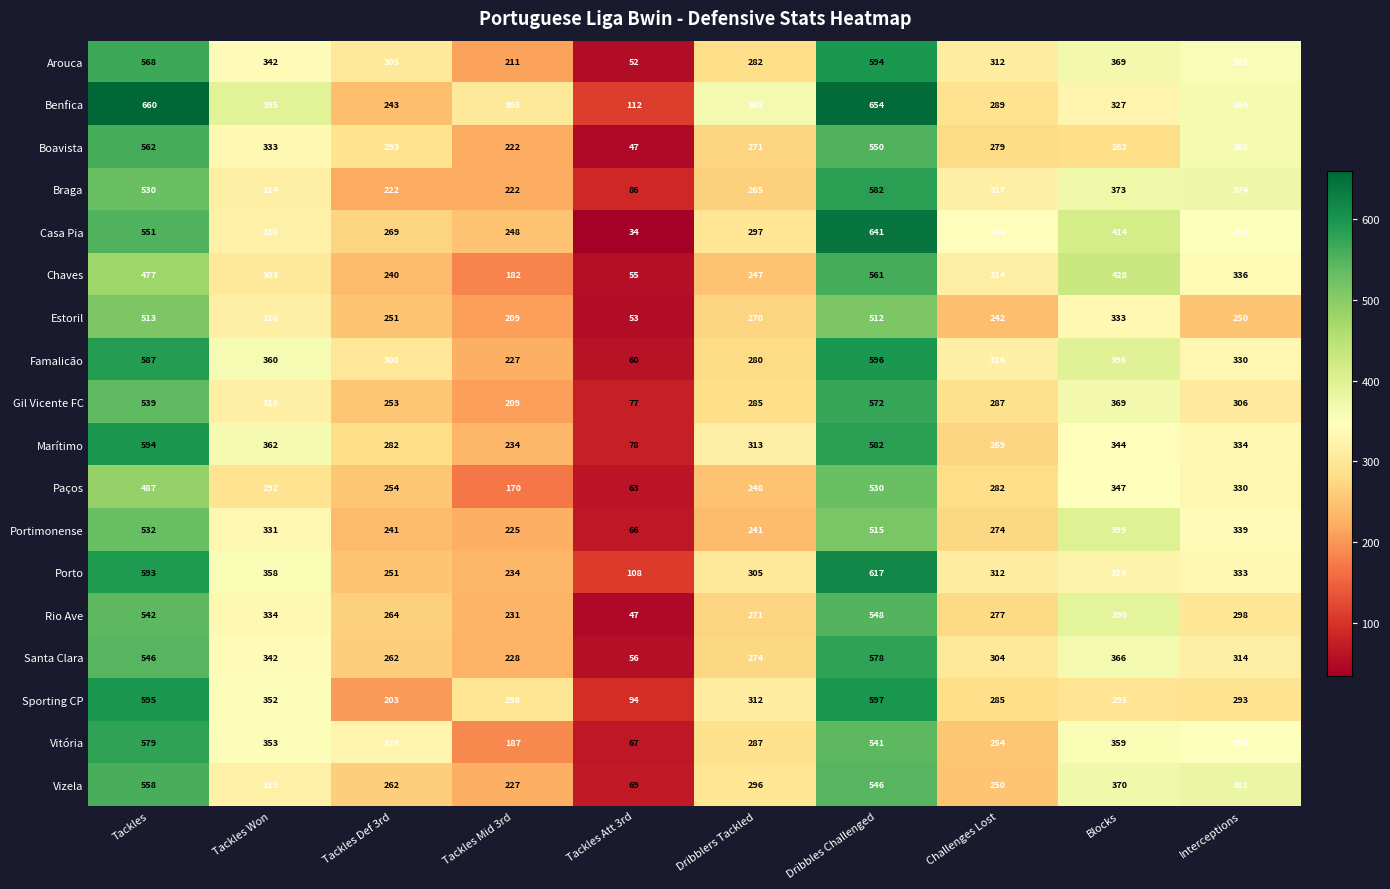

What is the approximate value of Santa Clara at Tackles Mid 3rd?

228